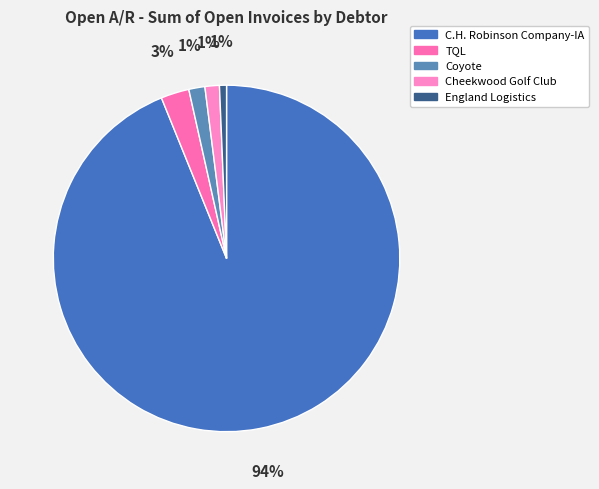

Which slice is the smallest?

England Logistics